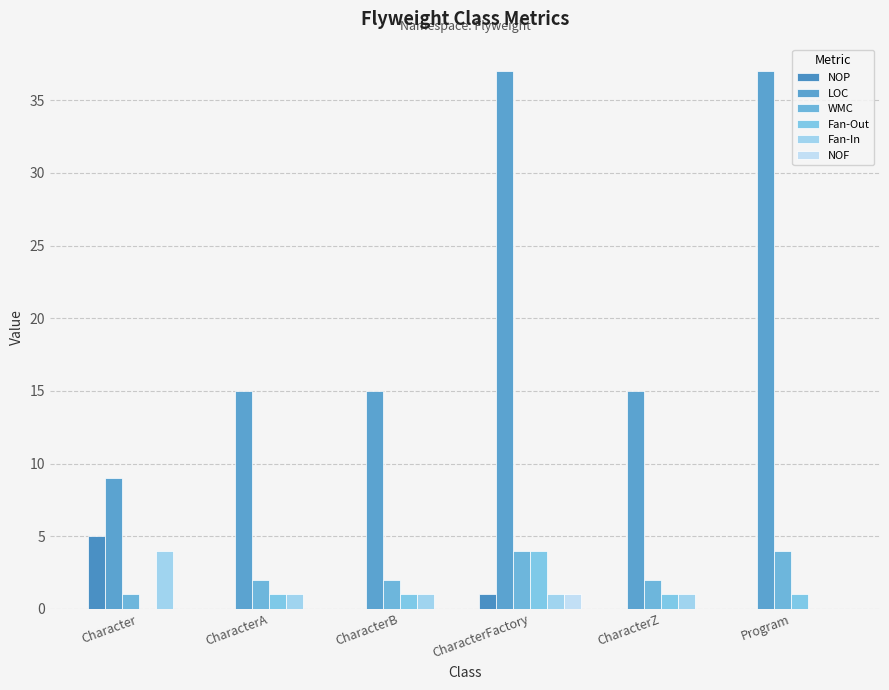

What are all the series names shown in the legend?

NOP, LOC, WMC, Fan-Out, Fan-In, NOF